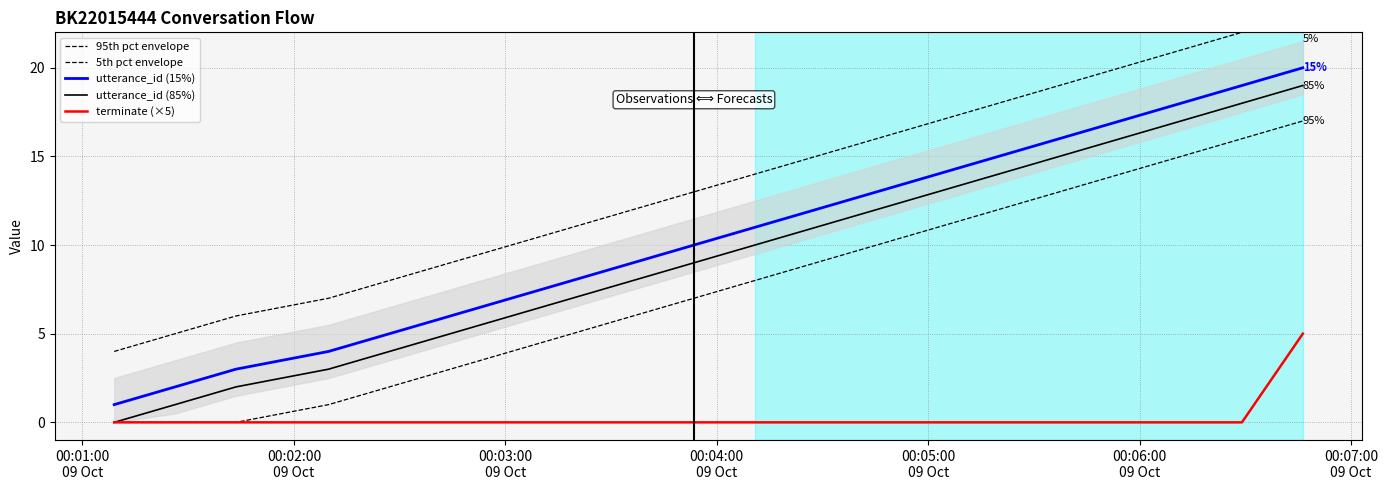

Which series has the largest total across all categories?

95th pct envelope